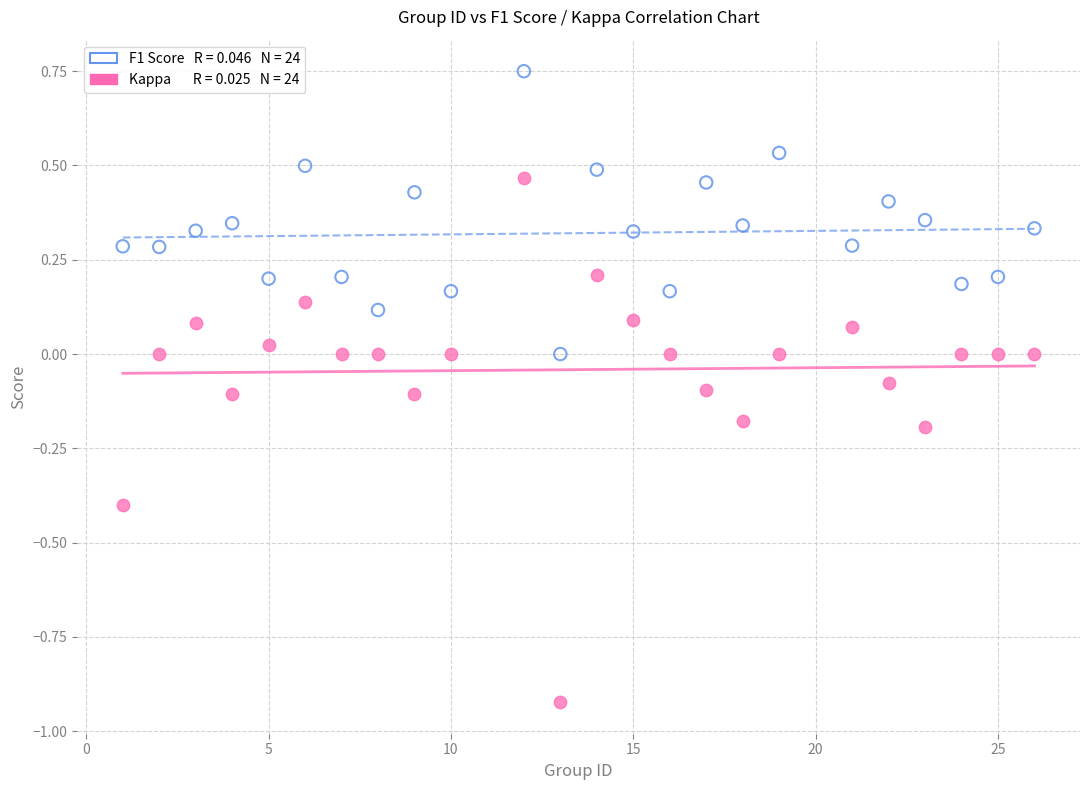

Across all data points, what is the range of X values (max minus min)?

25.0